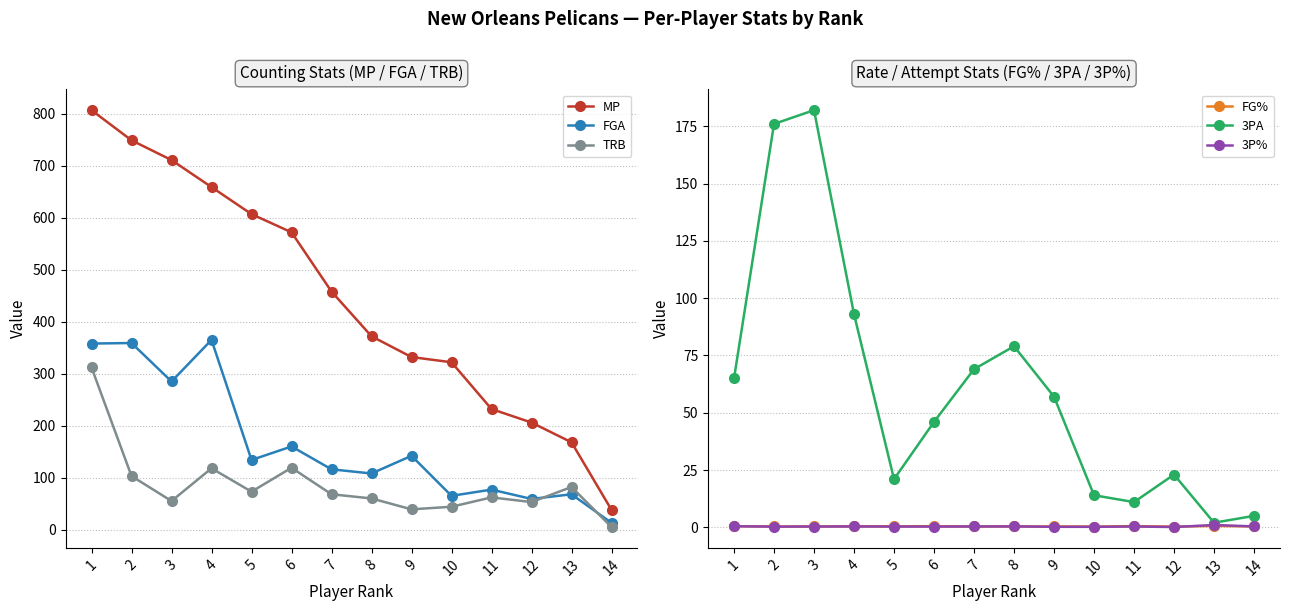

What is the sum of all FG% values?

6.0